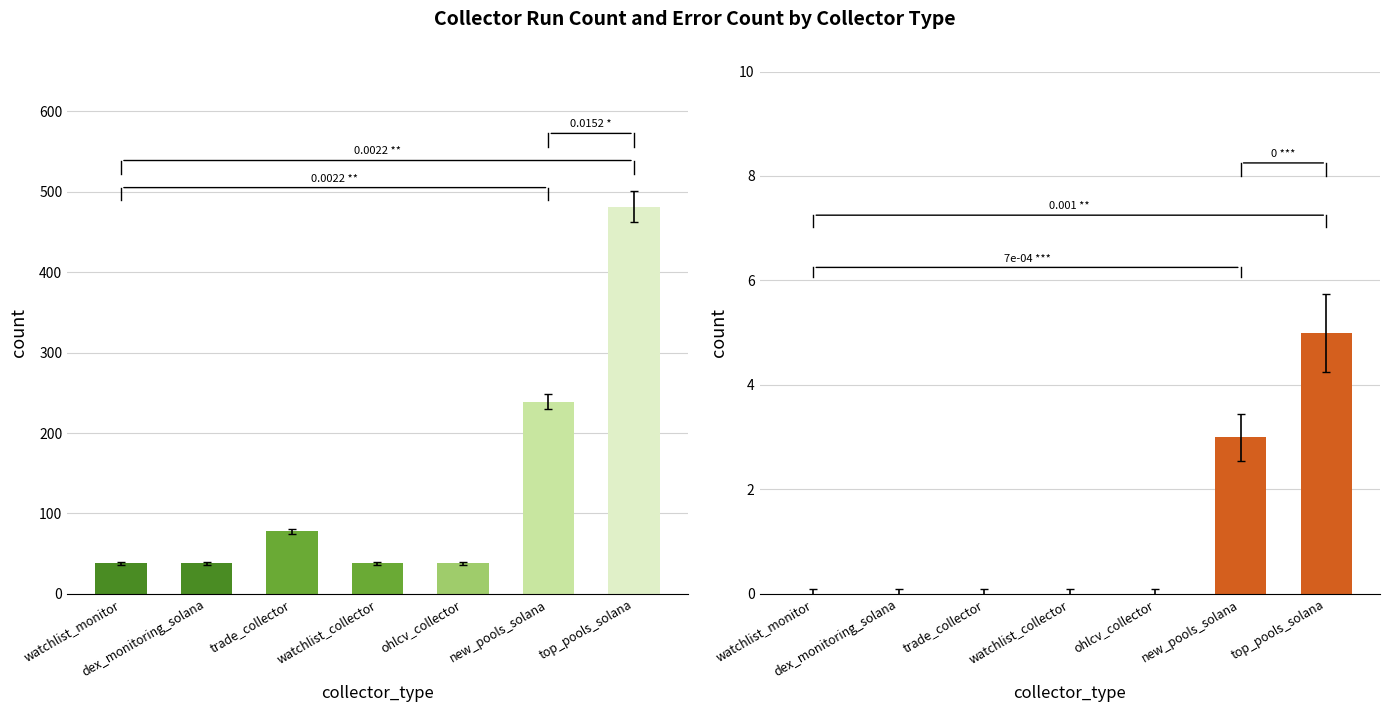

What position from the left is new_pools_solana?

6